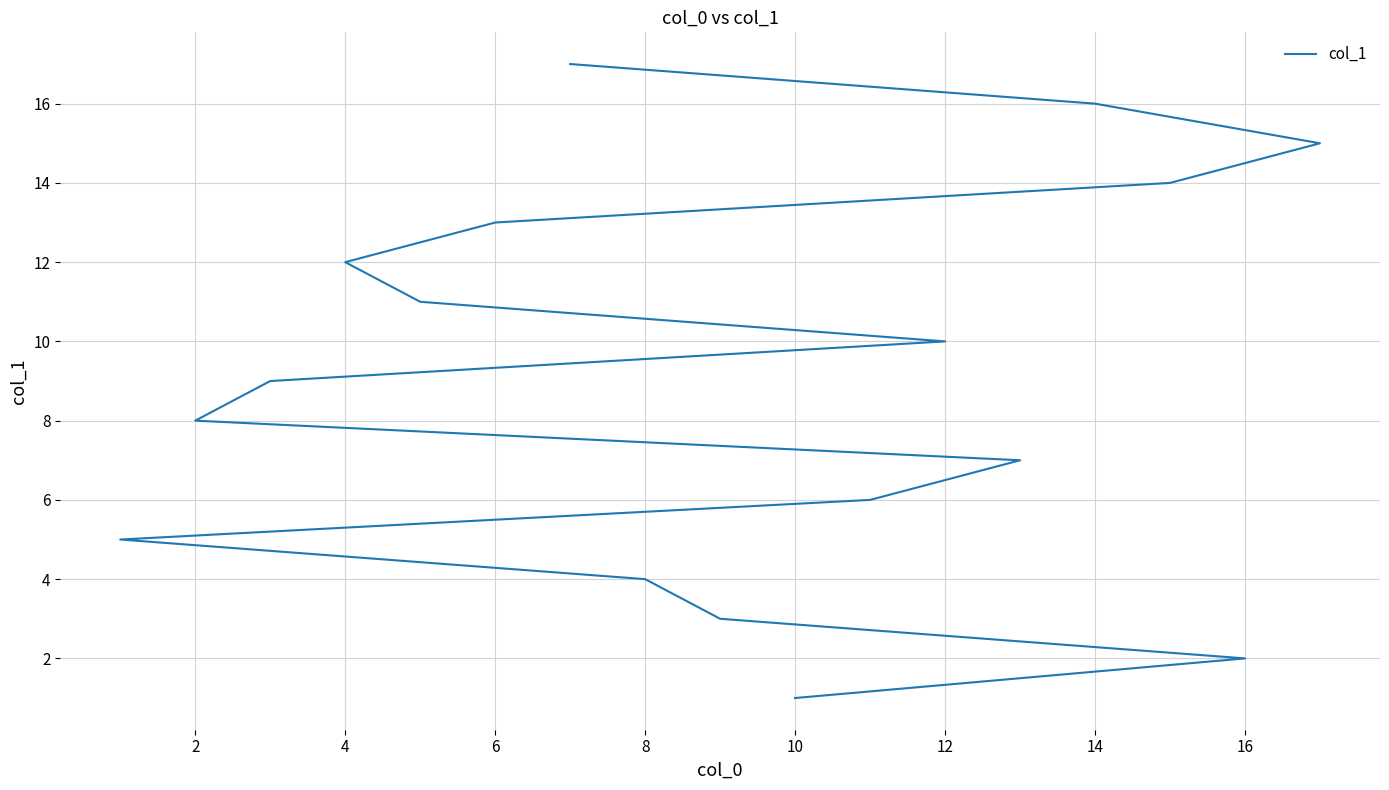

What is the smallest value displayed?

1